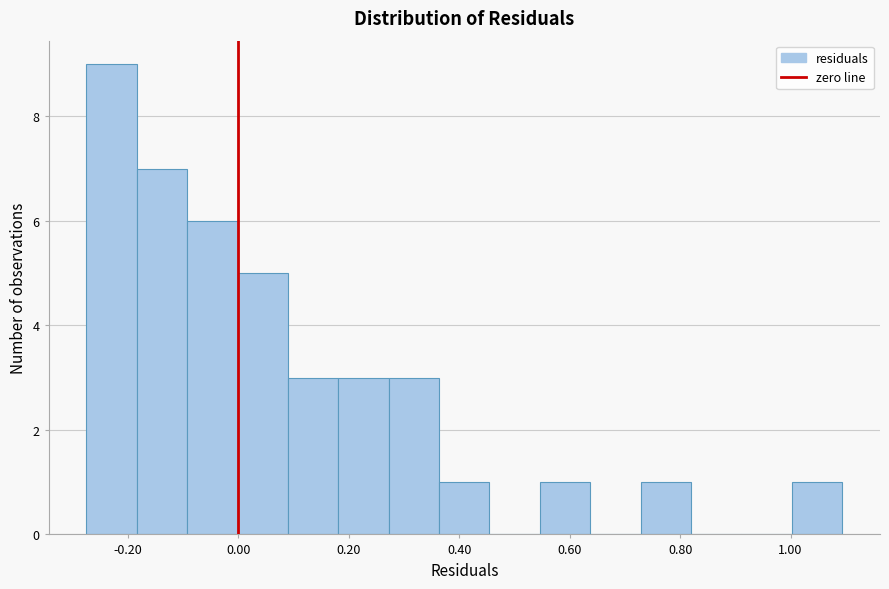

Reading left to right, transcribe this chart: for each bar, give the range it covers on the x-axis and its height. Neither the bar edges nor the heights are printed on the chart, so give them approximately, as read against the axes.

-0.28 to -0.18: 9
-0.18 to -0.10: 7
-0.10 to 0.00: 6
0.00 to 0.08: 5
0.08 to 0.18: 3
0.18 to 0.28: 3
0.28 to 0.36: 3
0.36 to 0.46: 1
0.46 to 0.54: 0
0.54 to 0.64: 1
0.64 to 0.72: 0
0.72 to 0.82: 1
0.82 to 0.92: 0
0.92 to 1.00: 0
1.00 to 1.10: 1